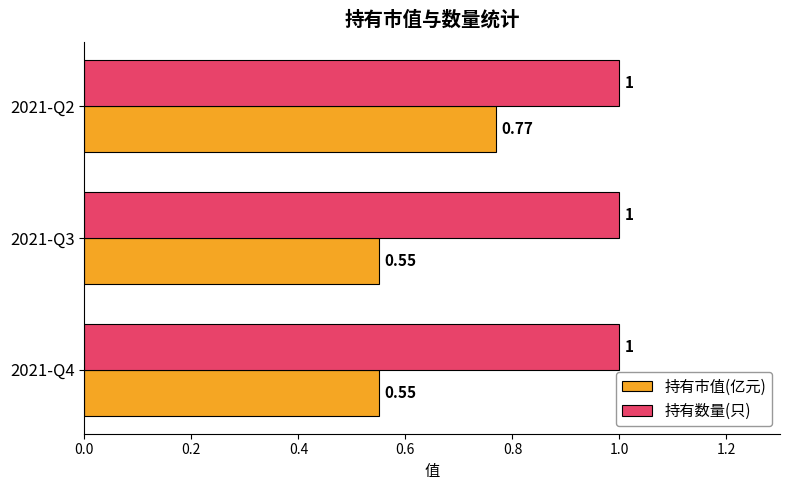

Which series has the largest total across all categories?

持有数量(只)